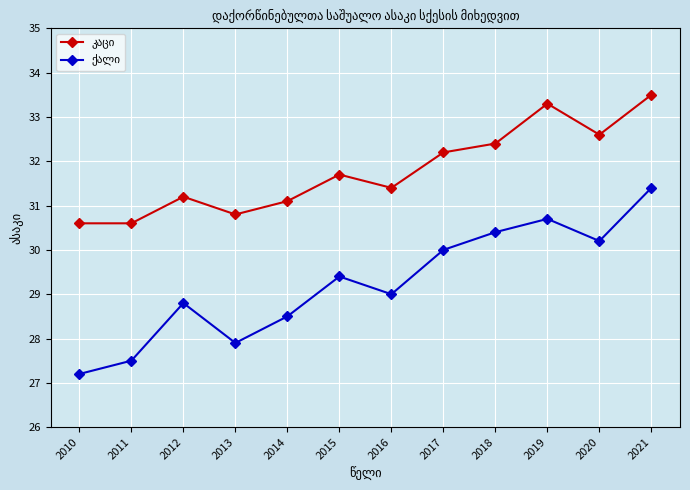

Count the number of data series in this chart.

2